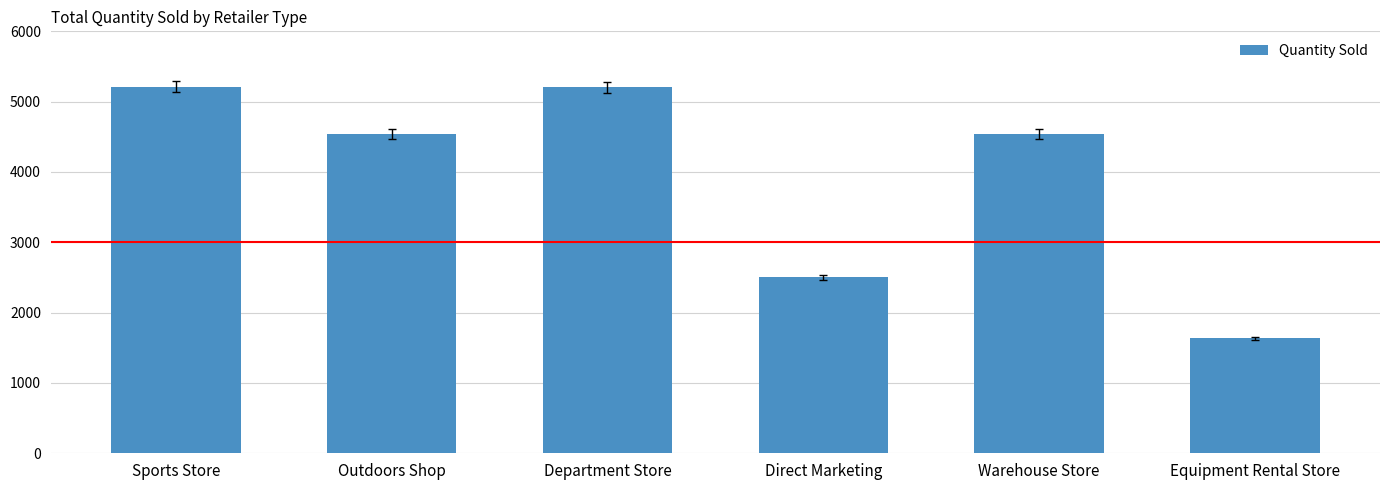

True or false: the data shows 7225 at Department Store.

False